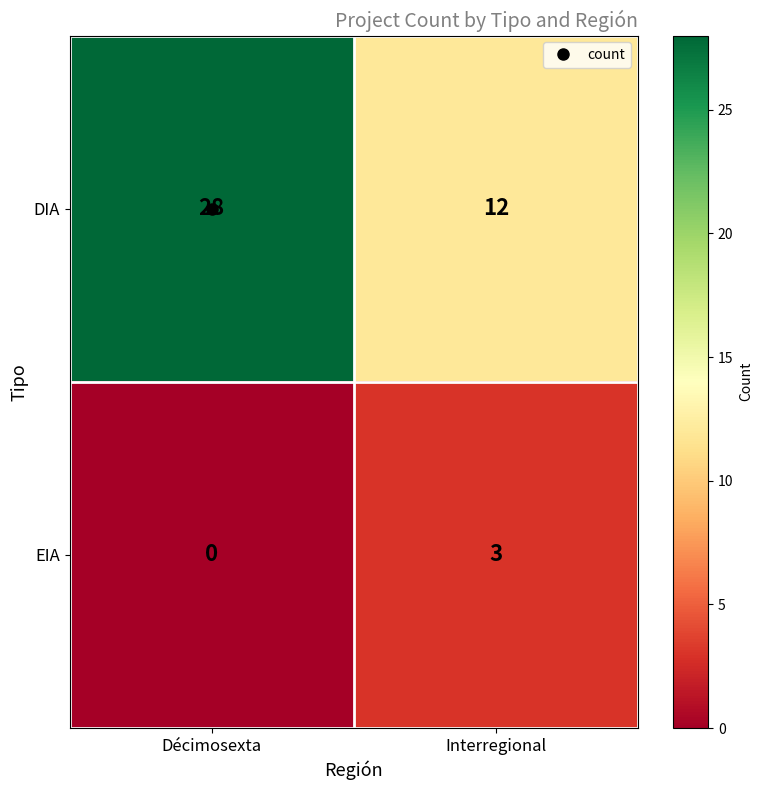

What is the spread (max minus min) of values at Décimosexta?

28